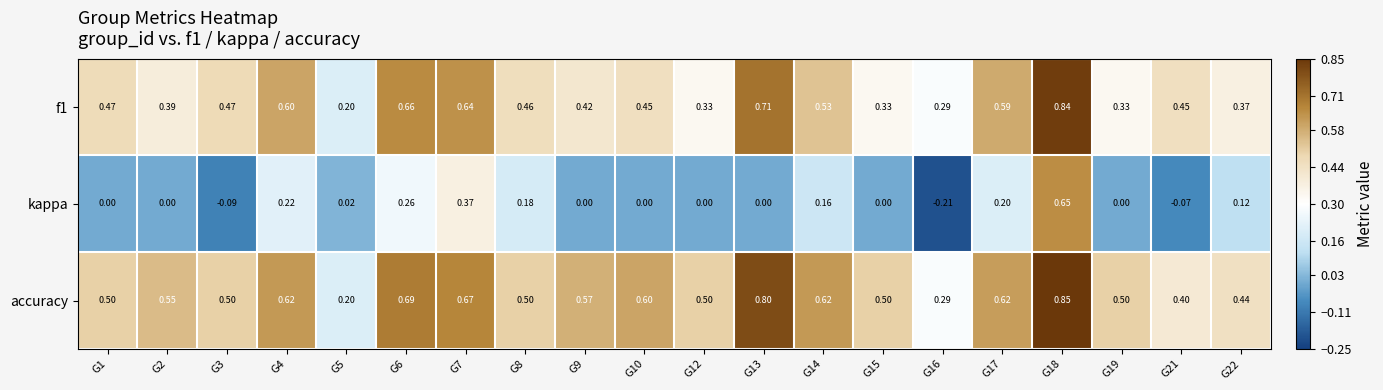

Rank the series at G13 from highest to lowest value.

accuracy, f1, kappa